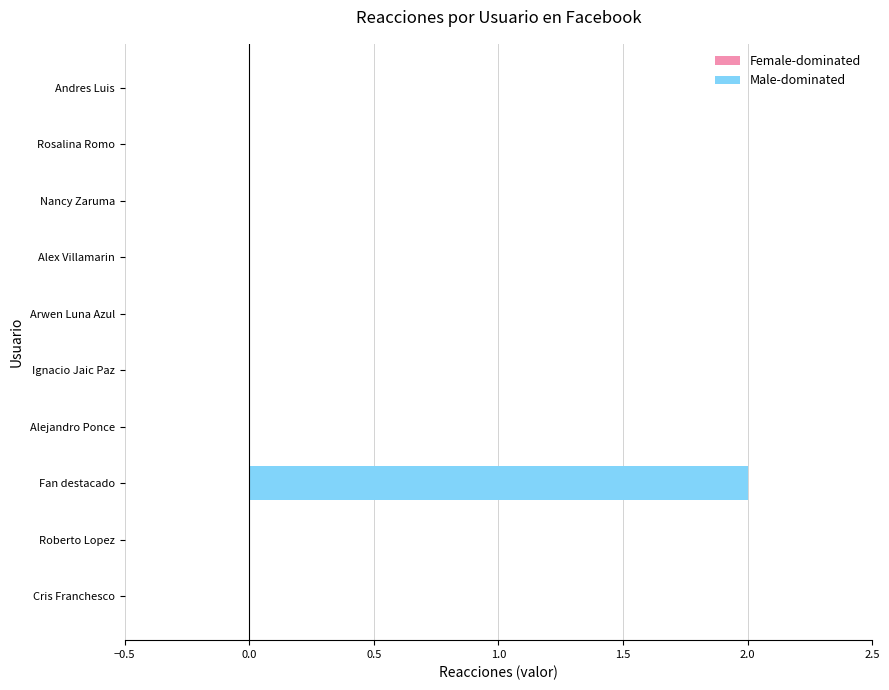

How many data points does each series have?

10